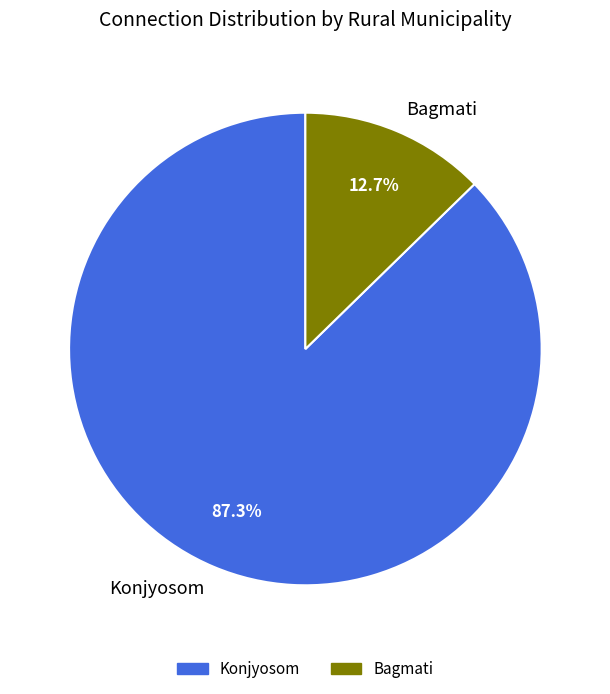

To the nearest percent, what is the combined percentage of Konjyosom and Bagmati?

100%